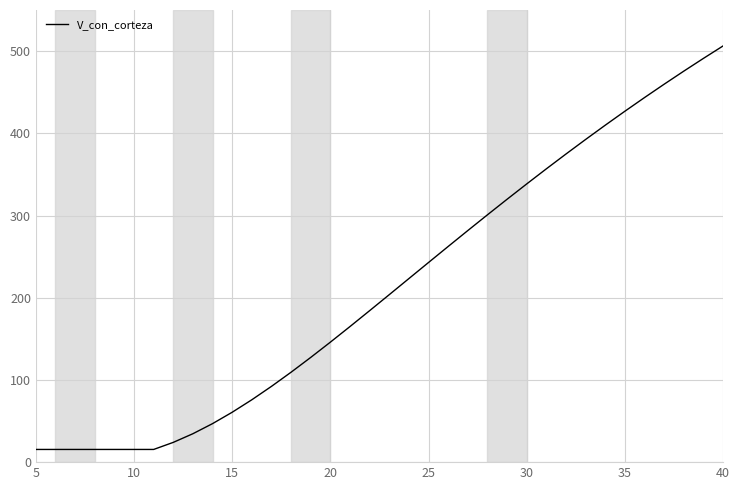

What is the difference between the maximum and minimum values?

490.8